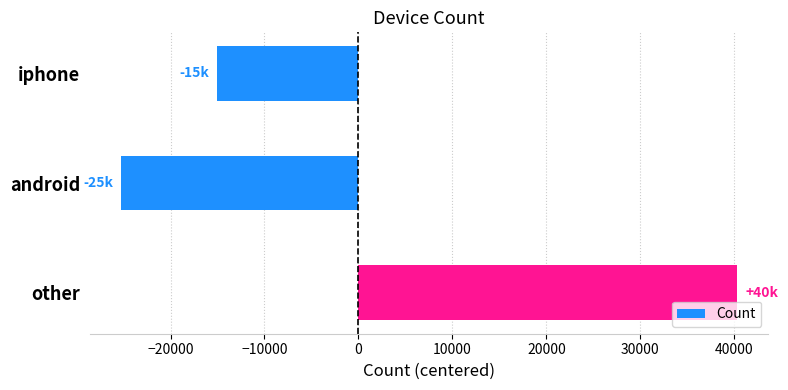

List the labels in order of value, largest first.

other, iphone, android